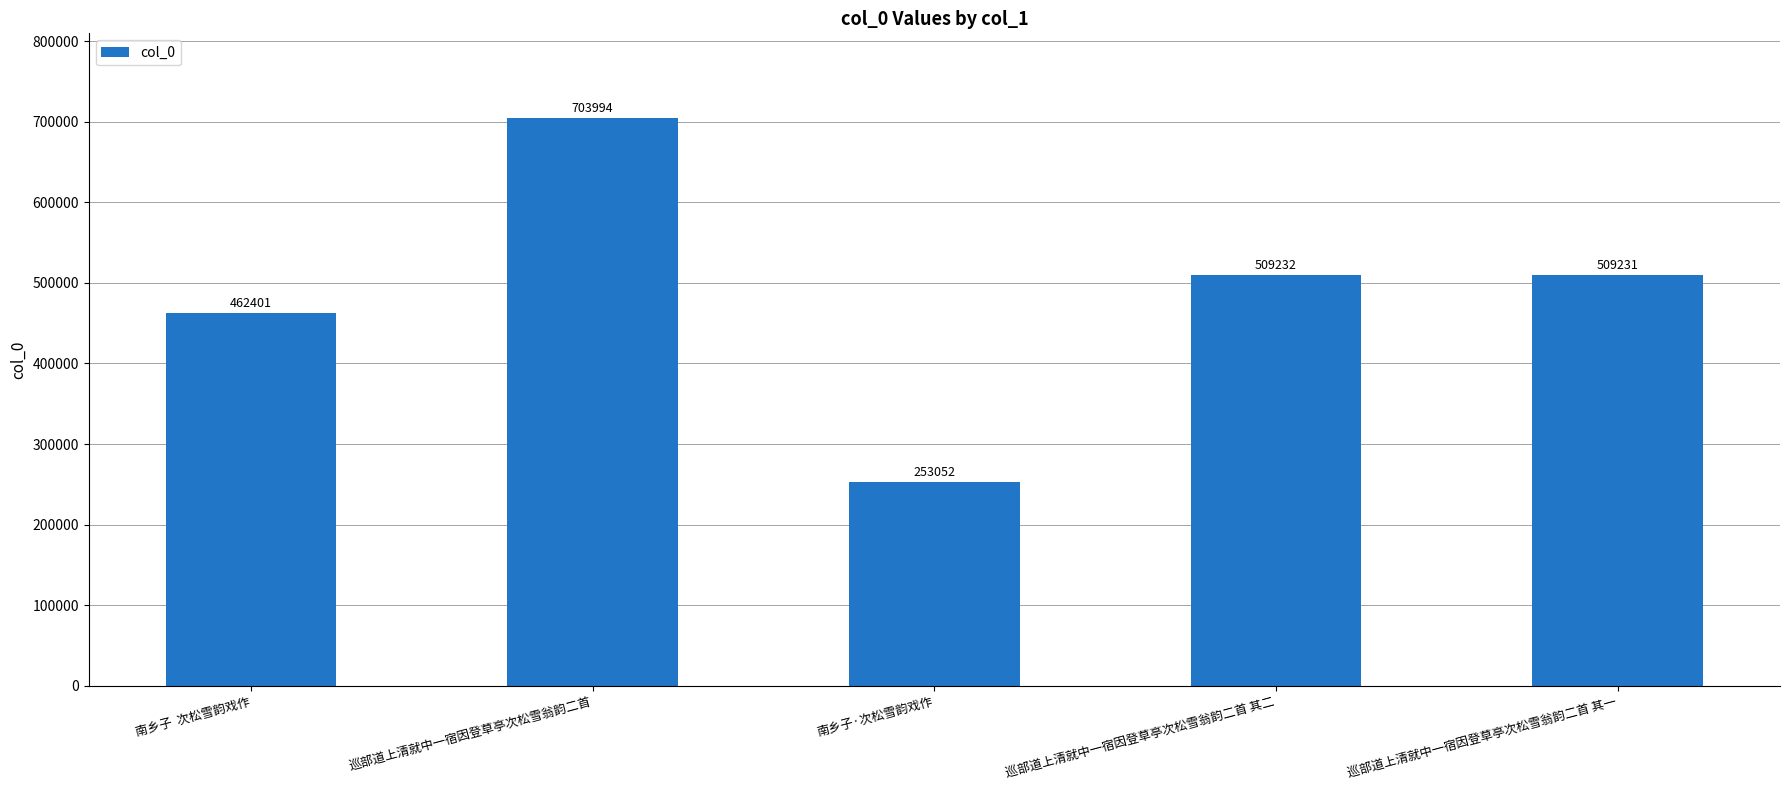

Reading right to left, transcribe all the data shown in this chart.

509231	509232	253052	703994	462401